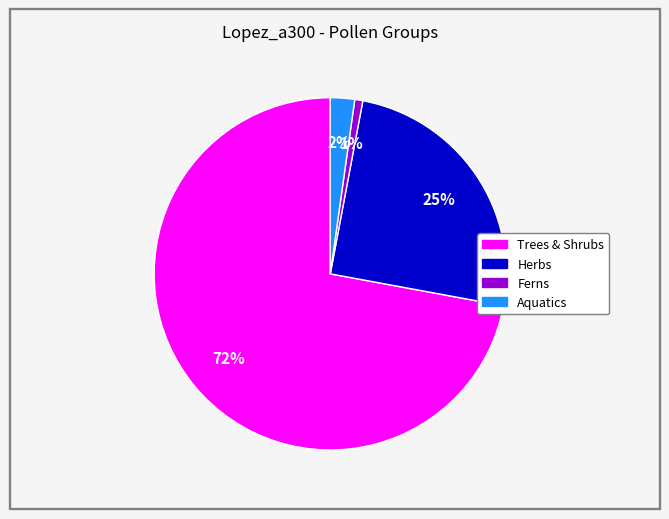

How many slices are in this pie chart?

4